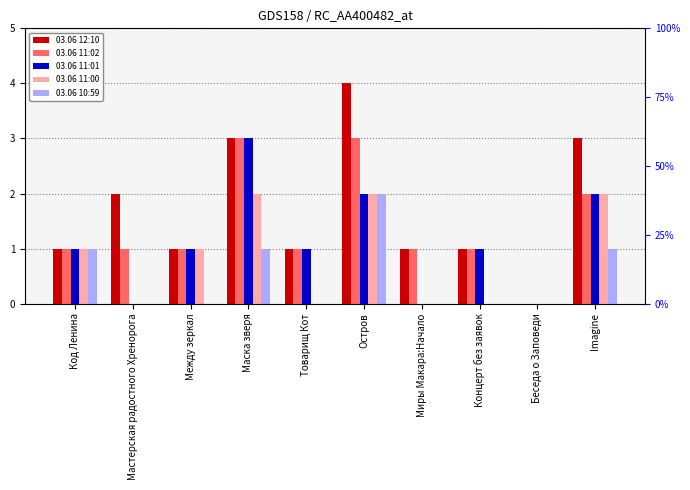

How many data points in 03.06 11:02 are less than 1?

1